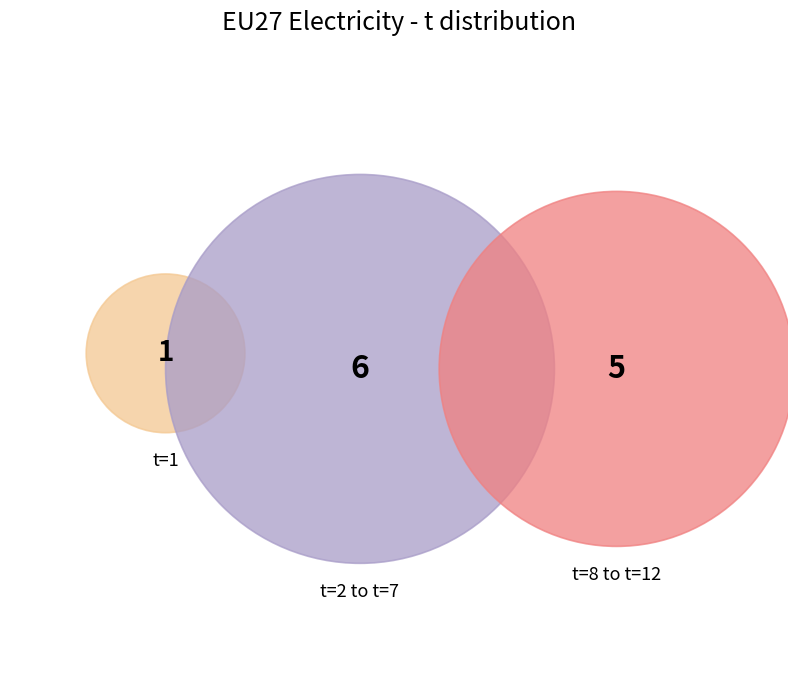

To the nearest percent, what portion does t=11 represent?

8%